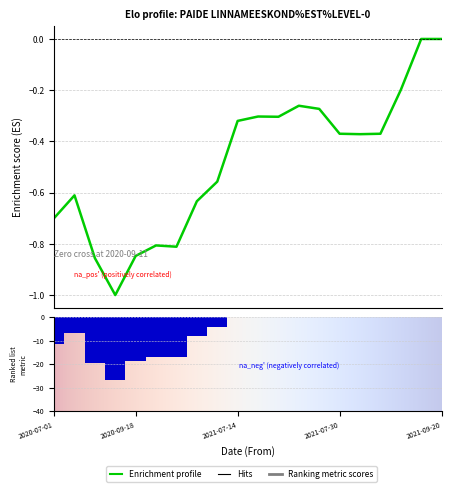

What position from the right is 2021-07-23?

8